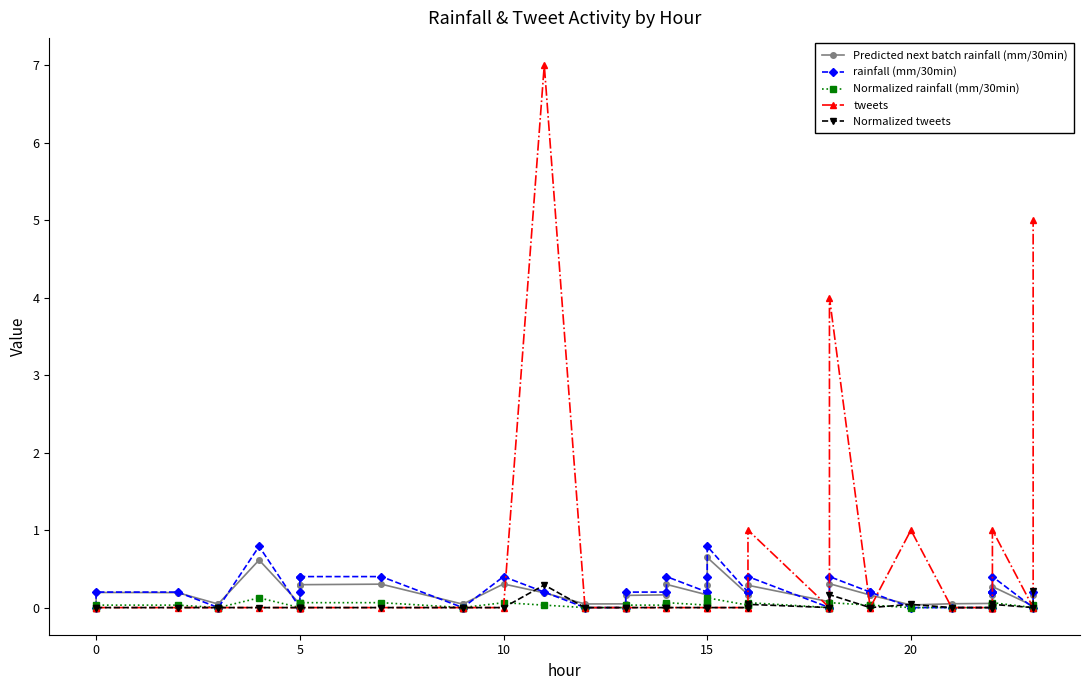

Reading left to right, extract all data points from this chart.

Predicted next batch rainfall (mm/30min): 0.0	0.2	0.2	0.0	0.0	0.6	0.0	0.2	0.3	0.3	0.3	0.0	0.0	0.3	0.2	0.0	0.0	0.2	0.2	0.3	0.2	0.3	0.6	0.2	0.2	0.3	0.1	0.1	0.3	0.2	0.2	0.0	0.0	0.1	0.2	0.2	0.2	0.3	0.0	0.2
rainfall (mm/30min): 0.0	0.2	0.2	0.0	0.0	0.8	0.0	0.2	0.4	0.4	0.4	0.0	0.0	0.4	0.2	0.0	0.0	0.2	0.2	0.4	0.2	0.4	0.8	0.2	0.2	0.4	0.0	0.0	0.4	0.2	0.2	0.0	0.0	0.0	0.2	0.2	0.2	0.4	0.0	0.2
Normalized rainfall (mm/30min): 0.0	0.0	0.0	0.0	0.0	0.1	0.0	0.0	0.1	0.1	0.1	0.0	0.0	0.1	0.0	0.0	0.0	0.0	0.0	0.1	0.0	0.1	0.1	0.0	0.0	0.1	0.0	0.0	0.1	0.0	0.0	0.0	0.0	0.0	0.0	0.0	0.0	0.1	0.0	0.0
tweets: 0.0	0.0	0.0	0.0	0.0	0.0	0.0	0.0	0.0	0.0	0.0	0.0	0.0	0.0	7.0	0.0	0.0	0.0	0.0	0.0	0.0	0.0	0.0	0.0	0.0	1.0	0.0	0.0	4.0	0.0	0.0	1.0	0.0	0.0	0.0	0.0	0.0	1.0	0.0	5.0
Normalized tweets: 0.0	0.0	0.0	0.0	0.0	0.0	0.0	0.0	0.0	0.0	0.0	0.0	0.0	0.0	0.3	0.0	0.0	0.0	0.0	0.0	0.0	0.0	0.0	0.0	0.0	0.0	0.0	0.0	0.2	0.0	0.0	0.0	0.0	0.0	0.0	0.0	0.0	0.0	0.0	0.2